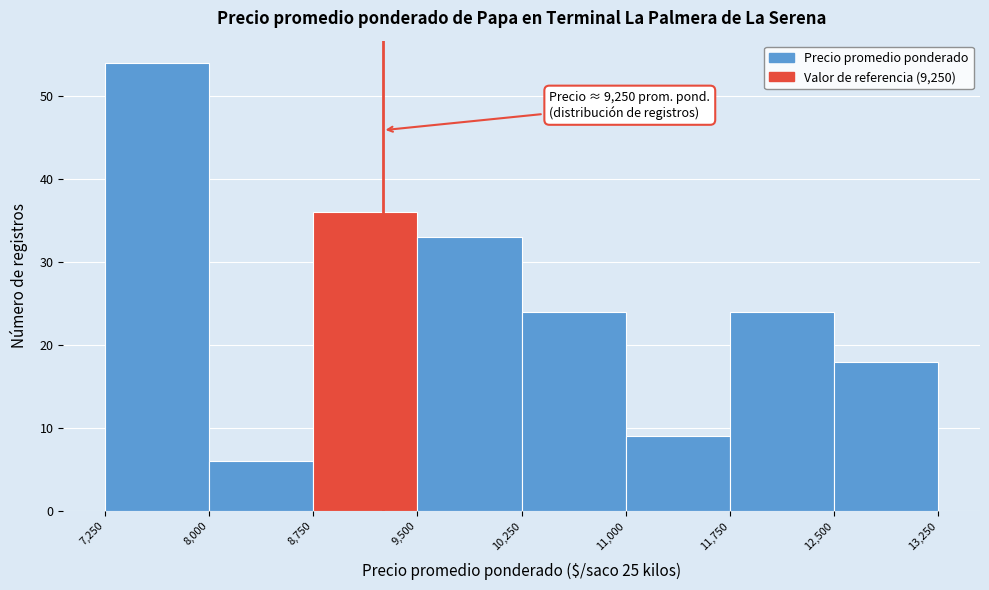

Which range on the x-axis has the tallest bar?

7,250 to 8,000